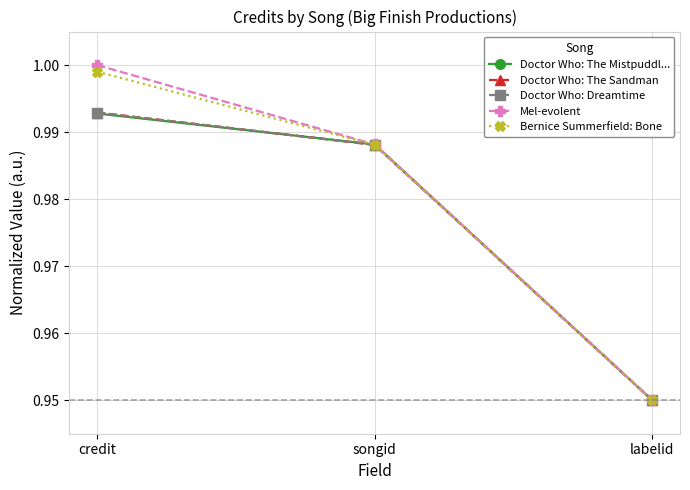

At which label does Doctor Who: The Mistpuddl... reach its minimum?

labelid